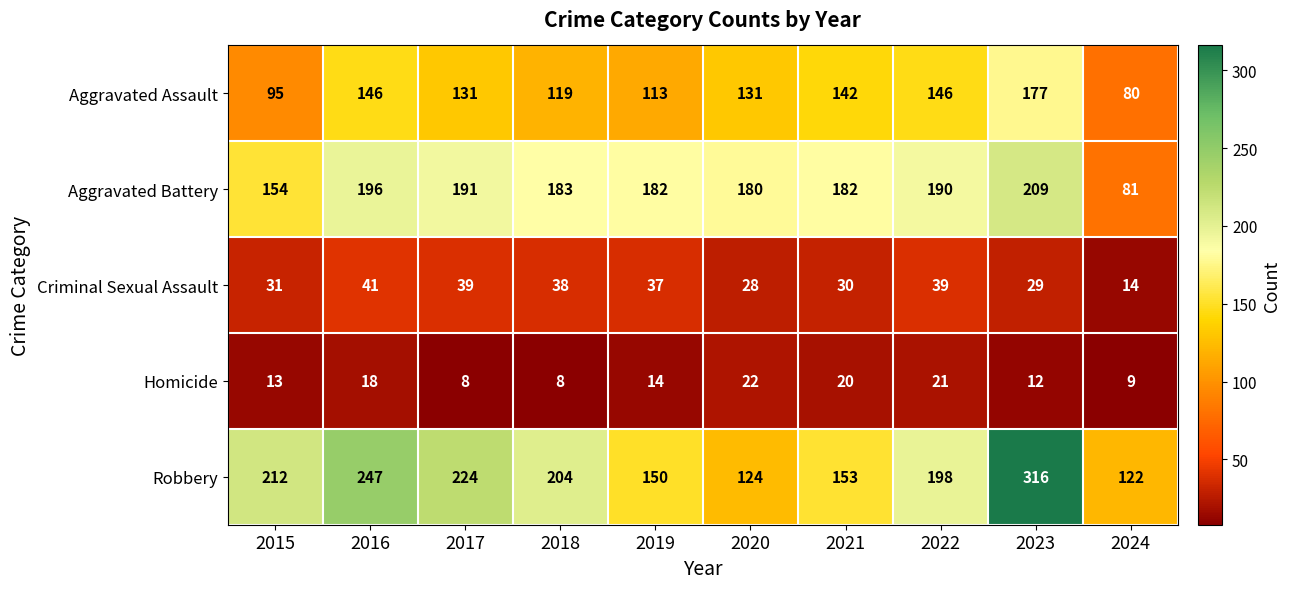

Between 2016 and 2021, which series saw the biggest shift?

Robbery